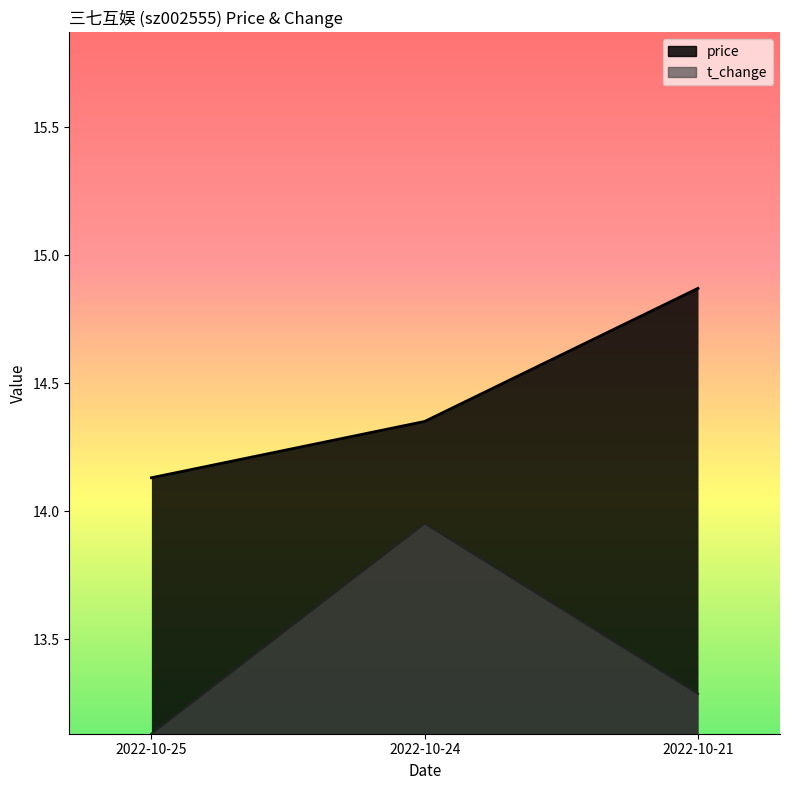

What is the difference between the maximum and minimum values in the t_change series?

0.8